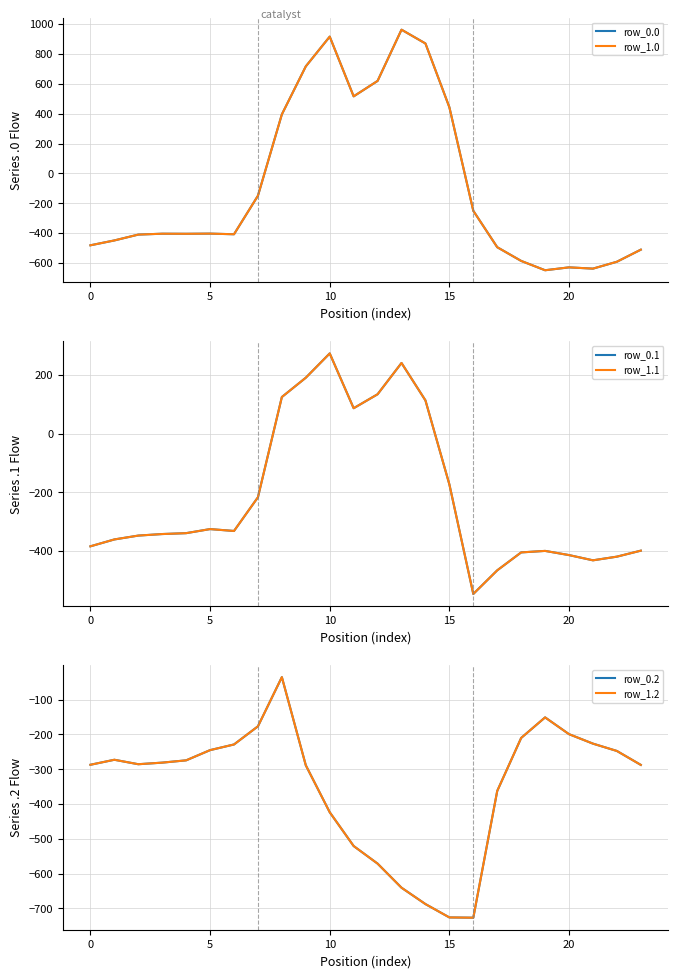

Reading left to right, list all the values displayed in this chart.

row_0.0: -482.0	-449.5	-410.3	-404.4	-404.9	-403.8	-408.0	-150.1	395.3	716.9	916.2	516.0	619.4	962.7	870.3	443.0	-250.9	-494.8	-586.7	-649.2	-629.9	-638.4	-592.3	-511.3
row_1.0: -482.0	-449.5	-410.3	-404.4	-404.9	-403.8	-408.0	-150.1	395.3	716.9	916.2	516.0	619.4	962.7	870.3	443.0	-250.9	-494.8	-586.7	-649.2	-629.9	-638.4	-592.3	-511.3
row_0.1: -384.6	-361.1	-347.9	-342.7	-339.6	-325.7	-332.2	-217.1	125.2	191.1	274.1	87.0	134.6	241.5	113.7	-173.1	-547.3	-466.6	-405.4	-400.2	-414.5	-432.4	-419.9	-399.4
row_1.1: -384.6	-361.1	-347.9	-342.7	-339.6	-325.7	-332.2	-217.1	125.2	191.1	274.1	87.0	134.6	241.5	113.7	-173.1	-547.3	-466.6	-405.4	-400.2	-414.5	-432.4	-419.9	-399.4
row_0.2: -287.1	-272.7	-285.5	-281.0	-274.4	-245.0	-228.8	-176.6	-35.3	-288.5	-423.5	-520.6	-571.2	-640.4	-687.4	-725.8	-726.6	-362.4	-210.0	-151.0	-199.2	-226.4	-247.4	-287.5
row_1.2: -287.1	-272.7	-285.5	-281.0	-274.4	-245.0	-228.8	-176.6	-35.3	-288.5	-423.5	-520.6	-571.2	-640.4	-687.4	-725.8	-726.6	-362.4	-210.0	-151.0	-199.2	-226.4	-247.4	-287.5